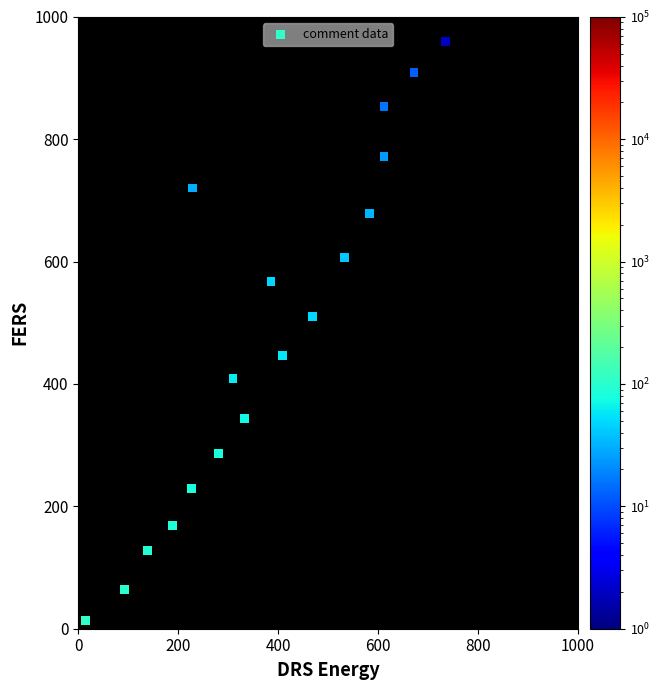

What Y value in the scatter plot is closest to 486?

510.4